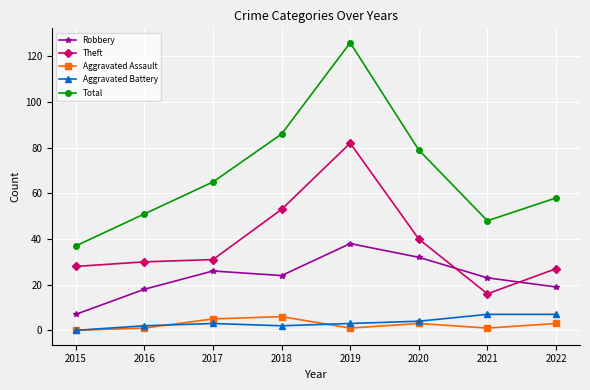

True or false: Aggravated Assault and Theft intersect in this chart.

False